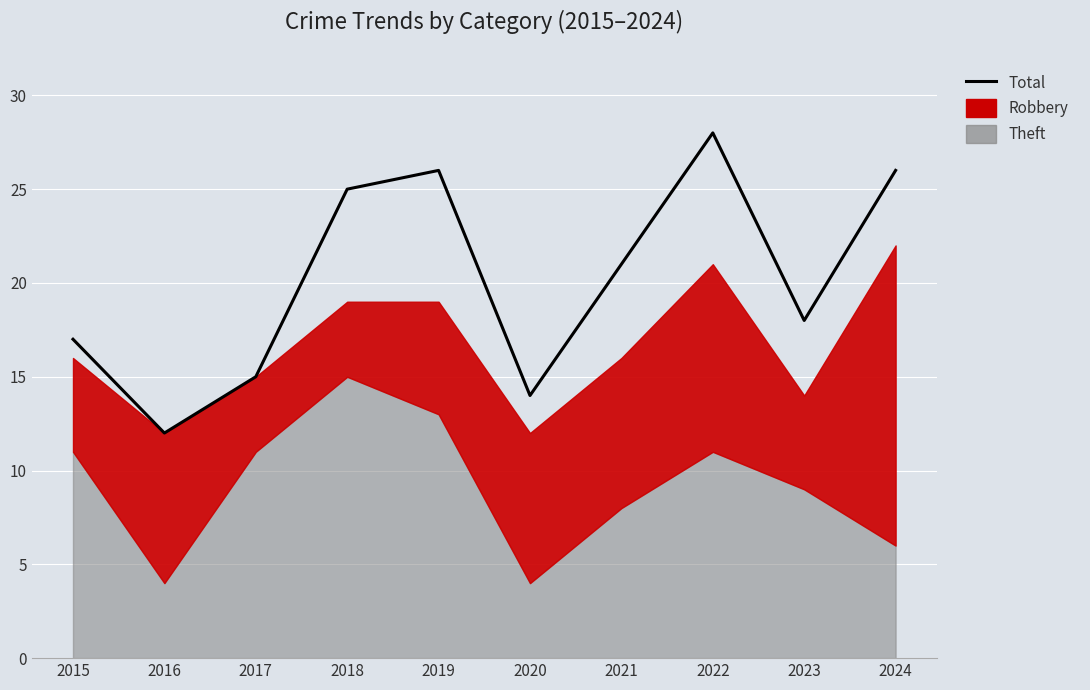

Where is the first local maximum?

2019